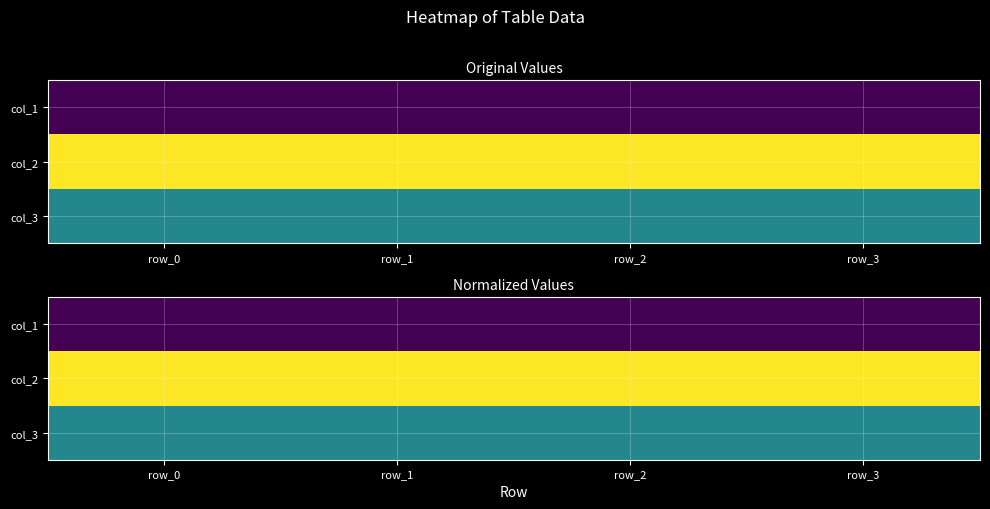

What is the spread (max minus min) of values at row_0?

1.0